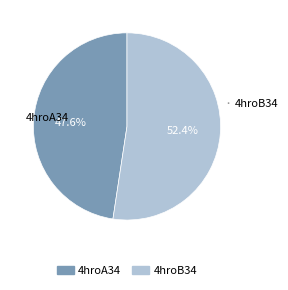

How many slices are in this pie chart?

2